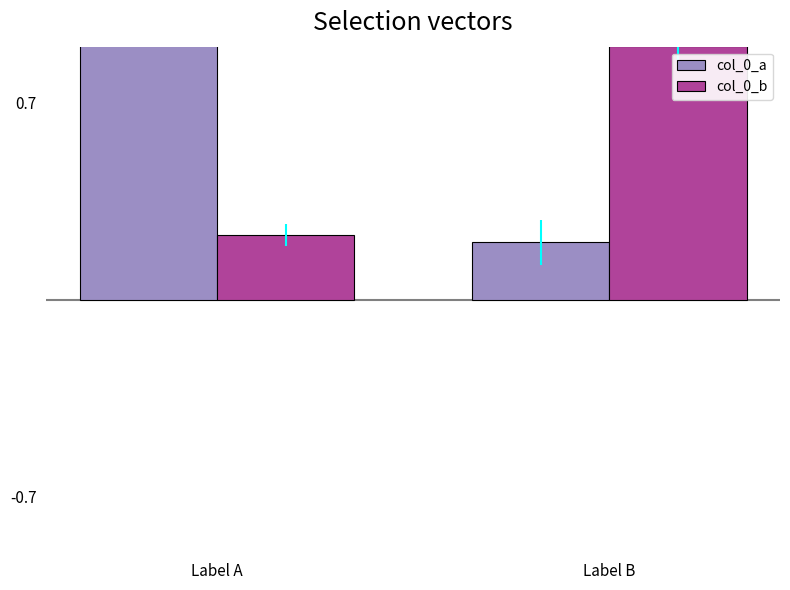

How many values in the col_0_a series are below 1?

1